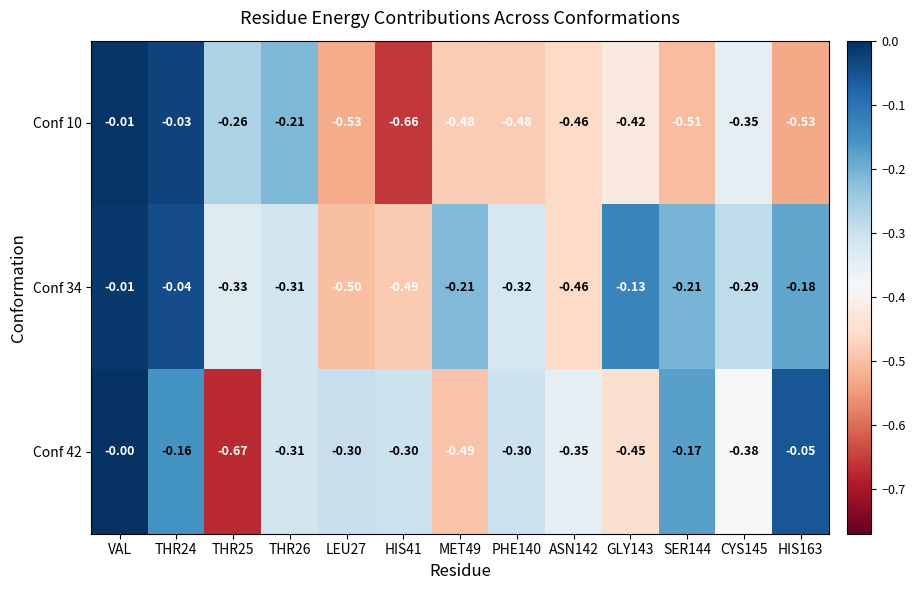

How many series are shown in this chart?

3